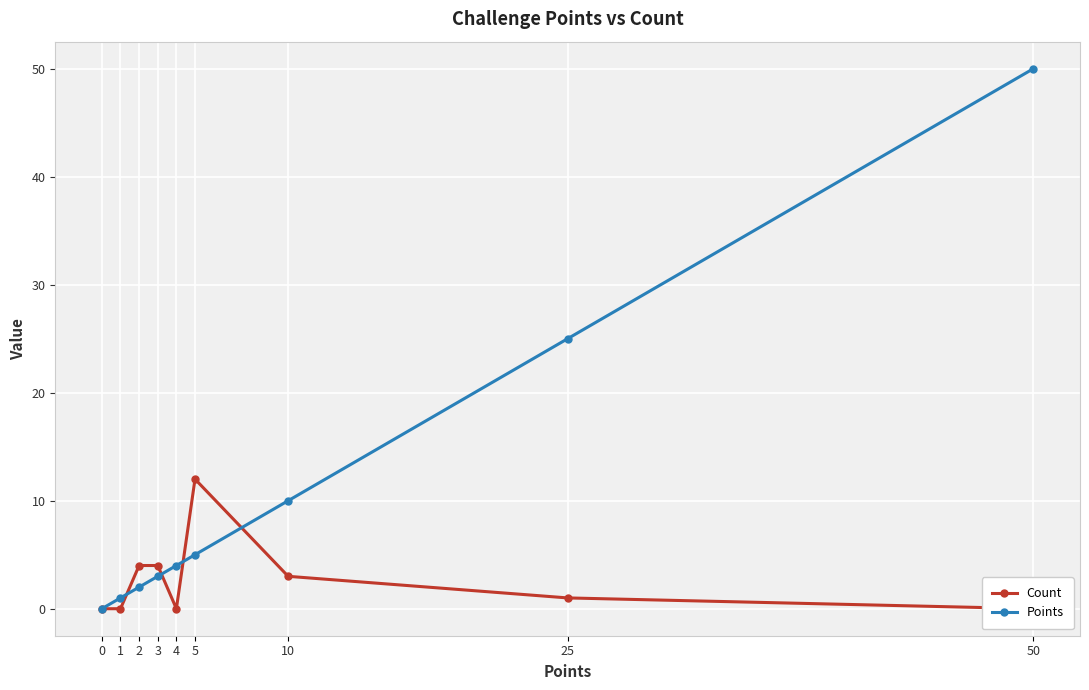

Does the chart display data point markers on the line(s)?

Yes